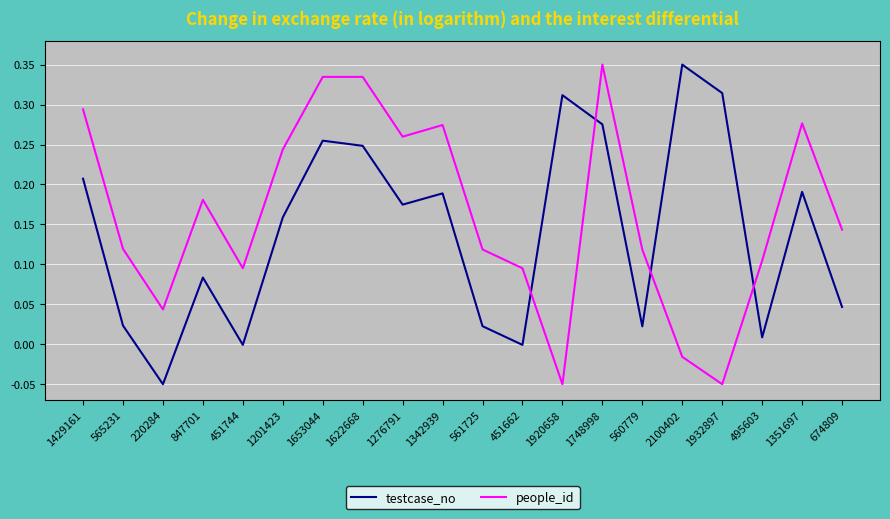

Where do testcase_no and people_id first cross each other?

451662 and 1920658